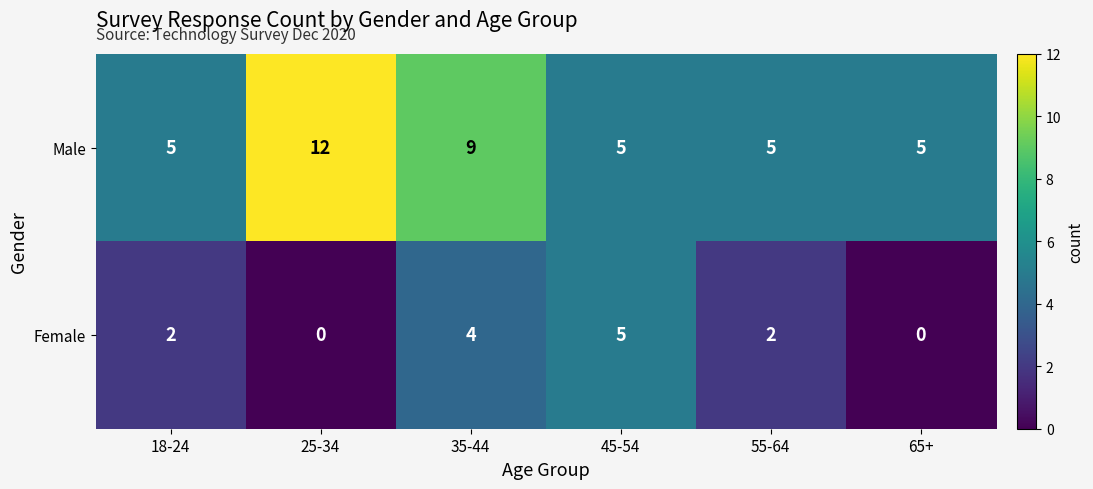

Between 35-44 and 45-54, which series saw the biggest shift?

Male